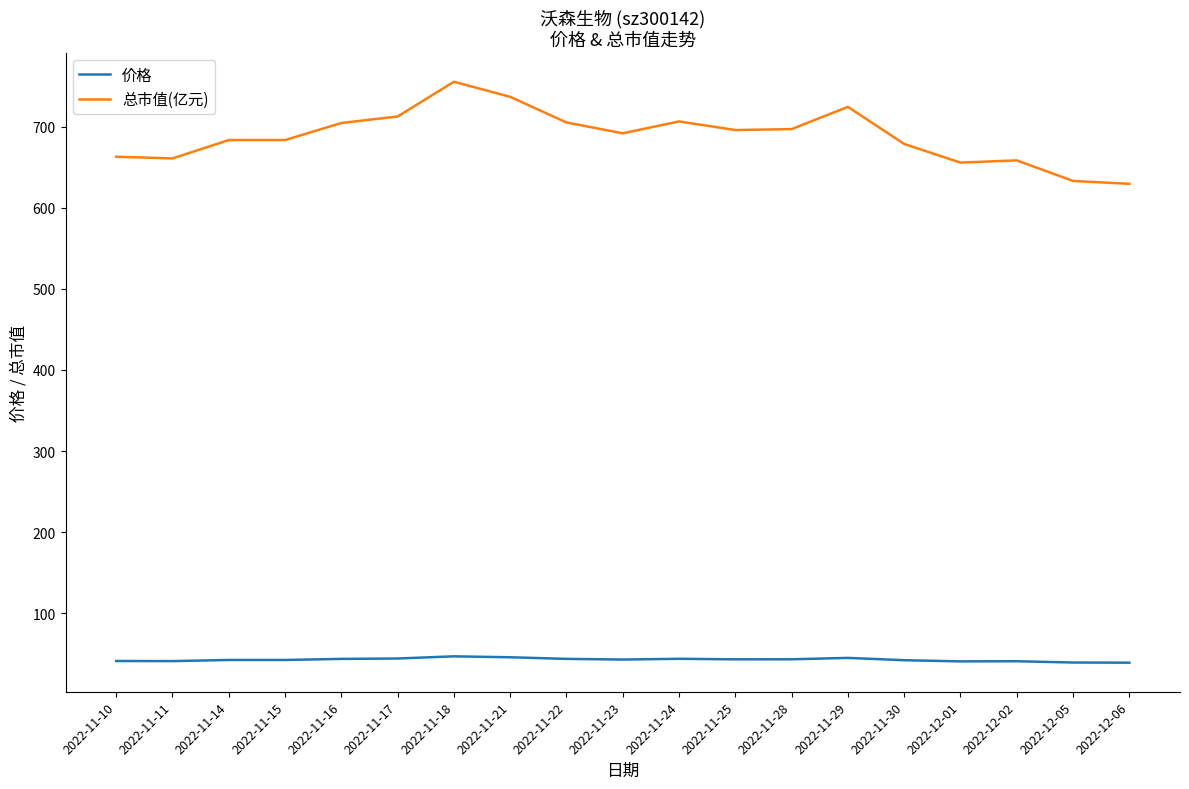

What is the difference between the highest and lowest values at 2022-11-21?

690.8